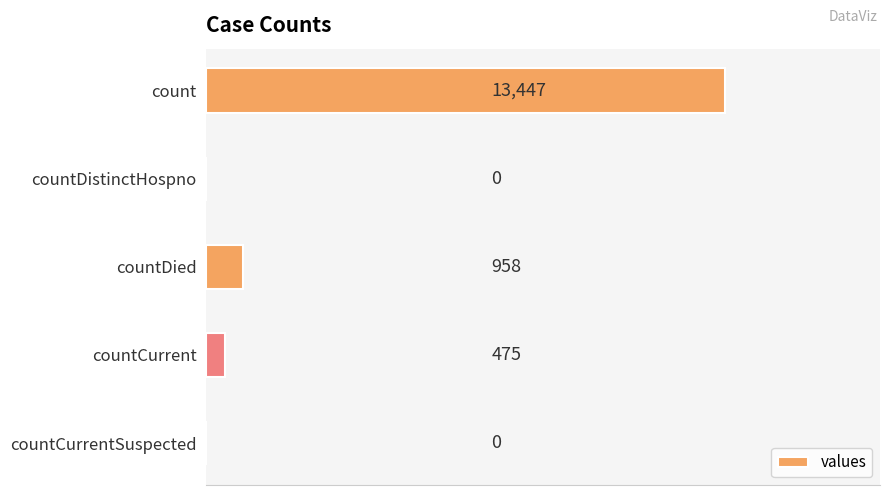

How many categories are shown in the chart?

5